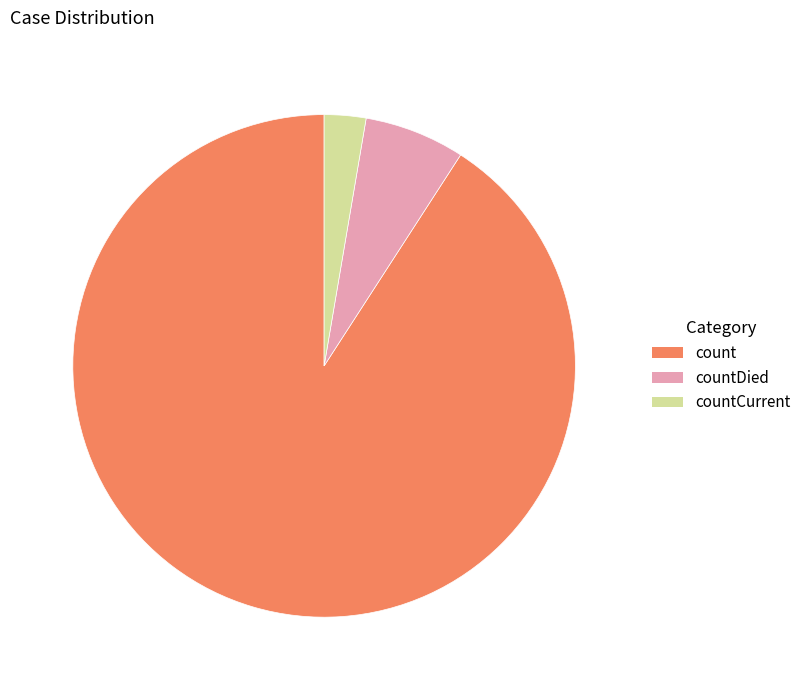

Is there any slice that represents more than half of the pie?

Yes